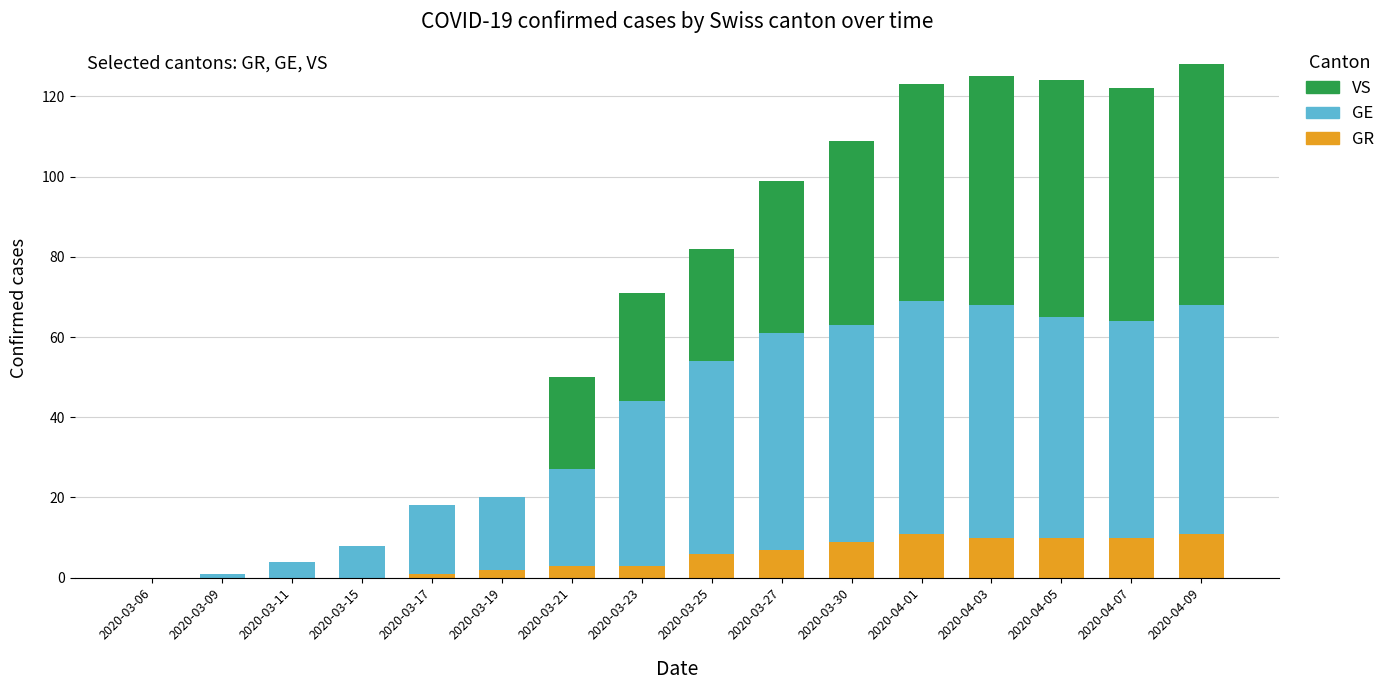

What is the highest value of the GR series?

11